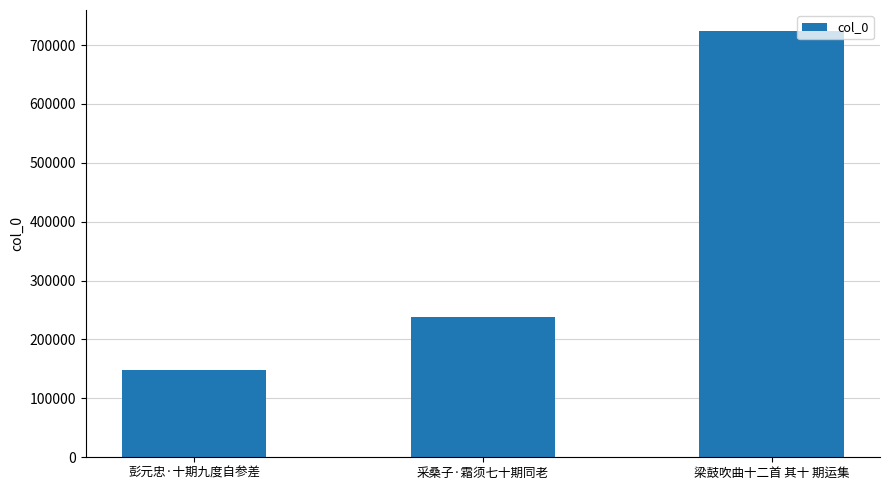

What is the maximum value shown in the chart?

723341